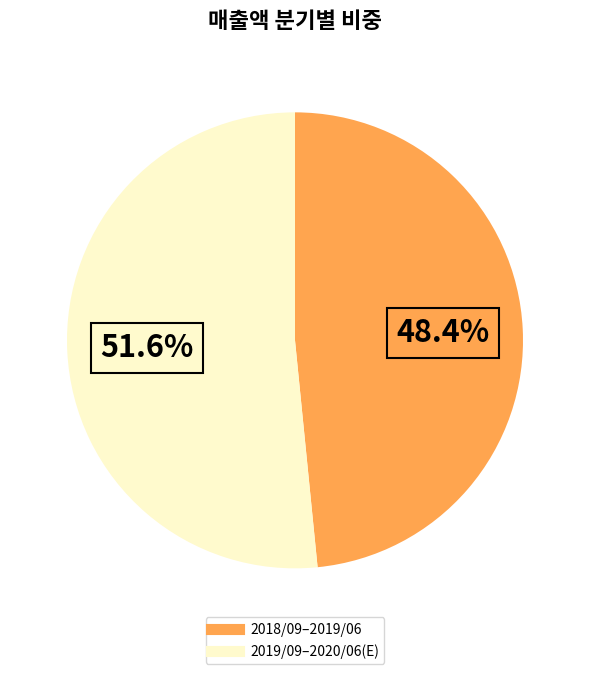

Is there any slice that represents more than half of the pie?

Yes